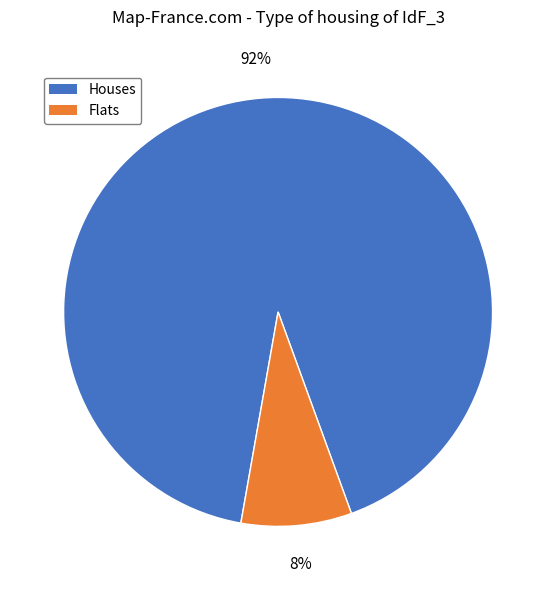

To the nearest percent, what is the average slice percentage?

50%